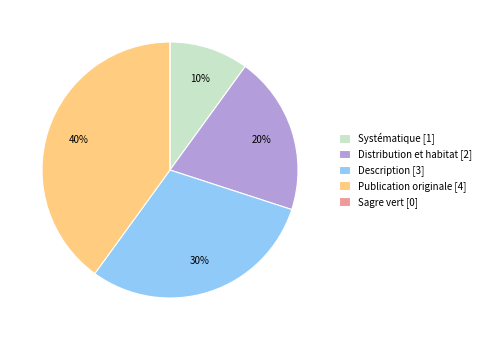

Which has a higher value, Publication originale [4] or Description [3]?

Publication originale [4]